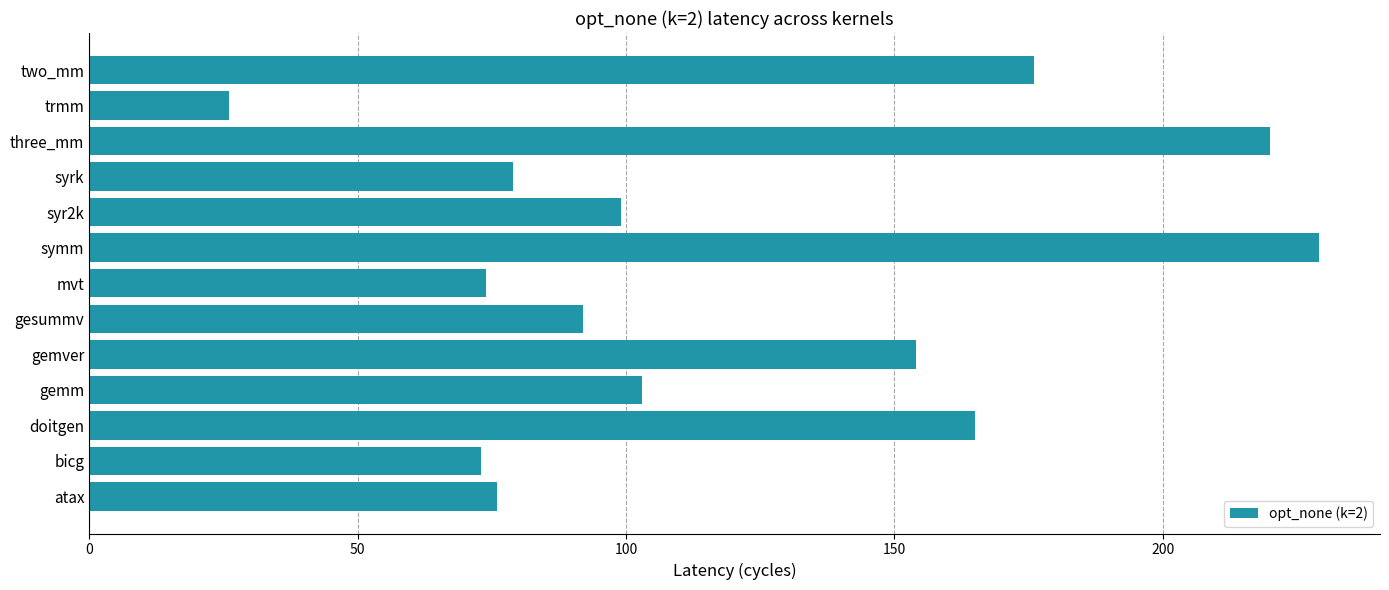

Which category has the lowest value across all series?

trmm